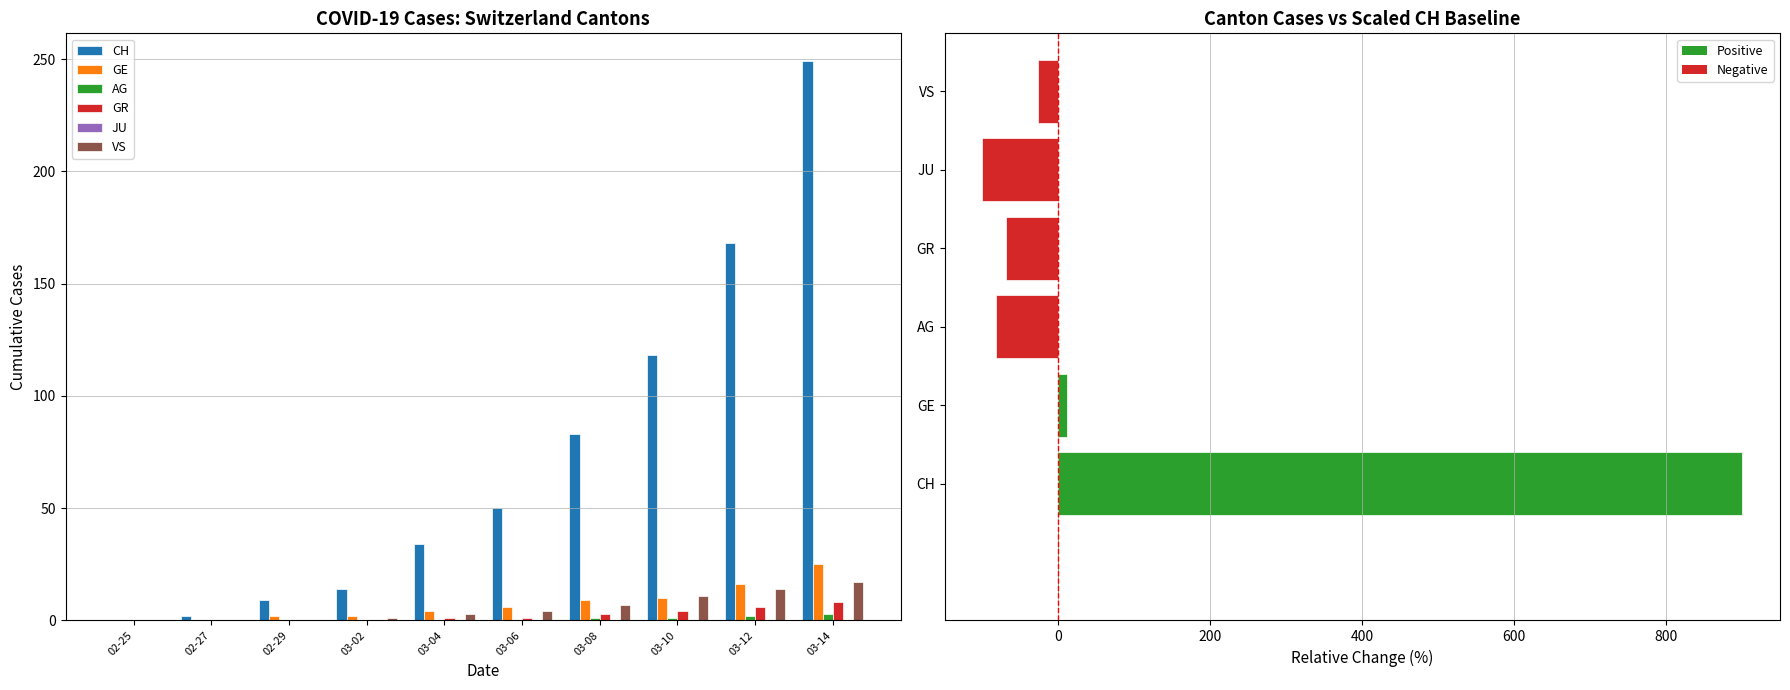

At how many categories does at least one series exceed 216?

1